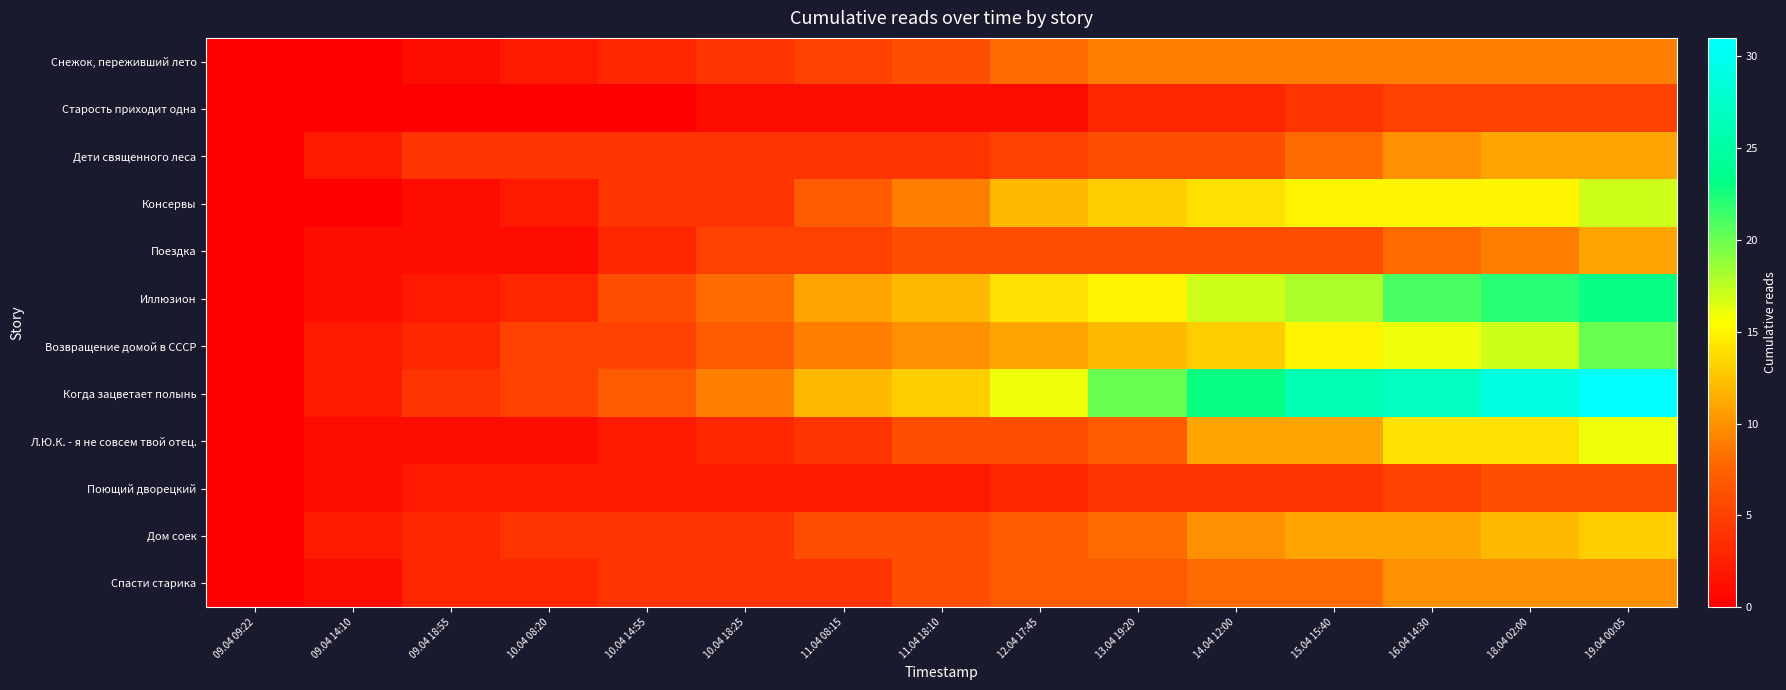

Reading left to right, what are all the values shown in this chart?

Снежок, переживший лето: 09.04 09:22=0	09.04 14:10=0	09.04 18:55=1	10.04 08:20=2	10.04 14:55=3	10.04 18:25=4	11.04 08:15=5	11.04 18:10=6	12.04 17:45=8	13.04 19:20=9	14.04 12:00=9	15.04 15:40=9	16.04 14:30=9	18.04 02:00=9	19.04 00:05=9
Старость приходит одна: 09.04 09:22=0	09.04 14:10=0	09.04 18:55=0	10.04 08:20=0	10.04 14:55=0	10.04 18:25=1	11.04 08:15=1	11.04 18:10=1	12.04 17:45=1	13.04 19:20=3	14.04 12:00=3	15.04 15:40=4	16.04 14:30=5	18.04 02:00=5	19.04 00:05=5
Дети священного леса: 09.04 09:22=0	09.04 14:10=2	09.04 18:55=4	10.04 08:20=4	10.04 14:55=4	10.04 18:25=4	11.04 08:15=4	11.04 18:10=4	12.04 17:45=5	13.04 19:20=6	14.04 12:00=6	15.04 15:40=8	16.04 14:30=10	18.04 02:00=11	19.04 00:05=11
Консервы: 09.04 09:22=0	09.04 14:10=0	09.04 18:55=1	10.04 08:20=2	10.04 14:55=4	10.04 18:25=4	11.04 08:15=7	11.04 18:10=9	12.04 17:45=12	13.04 19:20=13	14.04 12:00=14	15.04 15:40=15	16.04 14:30=15	18.04 02:00=15	19.04 00:05=17
Поездка: 09.04 09:22=0	09.04 14:10=1	09.04 18:55=1	10.04 08:20=1	10.04 14:55=3	10.04 18:25=5	11.04 08:15=5	11.04 18:10=6	12.04 17:45=6	13.04 19:20=6	14.04 12:00=6	15.04 15:40=6	16.04 14:30=8	18.04 02:00=9	19.04 00:05=11
Иллюзион: 09.04 09:22=0	09.04 14:10=1	09.04 18:55=2	10.04 08:20=3	10.04 14:55=6	10.04 18:25=8	11.04 08:15=11	11.04 18:10=12	12.04 17:45=14	13.04 19:20=15	14.04 12:00=17	15.04 15:40=18	16.04 14:30=21	18.04 02:00=22	19.04 00:05=23
Возвращение домой в СССР: 09.04 09:22=0	09.04 14:10=2	09.04 18:55=3	10.04 08:20=5	10.04 14:55=5	10.04 18:25=7	11.04 08:15=9	11.04 18:10=10	12.04 17:45=11	13.04 19:20=12	14.04 12:00=13	15.04 15:40=15	16.04 14:30=16	18.04 02:00=17	19.04 00:05=20
Когда зацветает полынь: 09.04 09:22=0	09.04 14:10=2	09.04 18:55=4	10.04 08:20=5	10.04 14:55=7	10.04 18:25=9	11.04 08:15=12	11.04 18:10=13	12.04 17:45=16	13.04 19:20=20	14.04 12:00=23	15.04 15:40=26	16.04 14:30=27	18.04 02:00=29	19.04 00:05=31
Л.Ю.К. - я не совсем твой отец.: 09.04 09:22=0	09.04 14:10=1	09.04 18:55=1	10.04 08:20=1	10.04 14:55=2	10.04 18:25=3	11.04 08:15=4	11.04 18:10=6	12.04 17:45=6	13.04 19:20=7	14.04 12:00=11	15.04 15:40=11	16.04 14:30=14	18.04 02:00=14	19.04 00:05=16
Поющий дворецкий: 09.04 09:22=0	09.04 14:10=1	09.04 18:55=2	10.04 08:20=2	10.04 14:55=2	10.04 18:25=2	11.04 08:15=2	11.04 18:10=2	12.04 17:45=3	13.04 19:20=4	14.04 12:00=4	15.04 15:40=4	16.04 14:30=5	18.04 02:00=6	19.04 00:05=6
Дом соек: 09.04 09:22=0	09.04 14:10=2	09.04 18:55=3	10.04 08:20=4	10.04 14:55=4	10.04 18:25=4	11.04 08:15=6	11.04 18:10=6	12.04 17:45=7	13.04 19:20=8	14.04 12:00=10	15.04 15:40=11	16.04 14:30=11	18.04 02:00=12	19.04 00:05=13
Спасти старика: 09.04 09:22=0	09.04 14:10=1	09.04 18:55=3	10.04 08:20=3	10.04 14:55=4	10.04 18:25=4	11.04 08:15=4	11.04 18:10=6	12.04 17:45=7	13.04 19:20=7	14.04 12:00=8	15.04 15:40=8	16.04 14:30=10	18.04 02:00=10	19.04 00:05=10